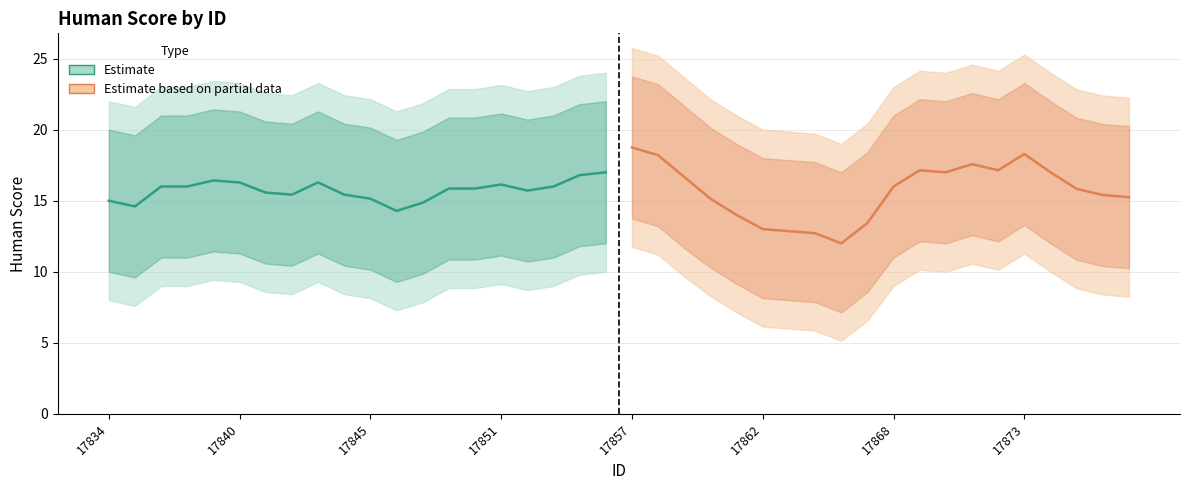

In Estimate based on partial data, how many points are lower than both neighbors (excluding endpoints)?

3